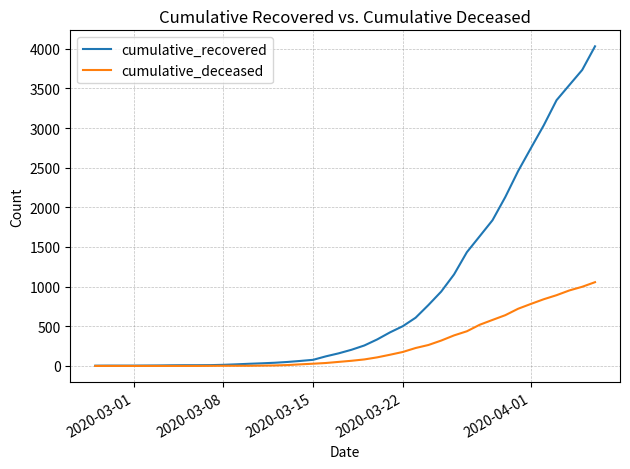

Rank the series by their average value, from lowest to highest.

cumulative_deceased, cumulative_recovered